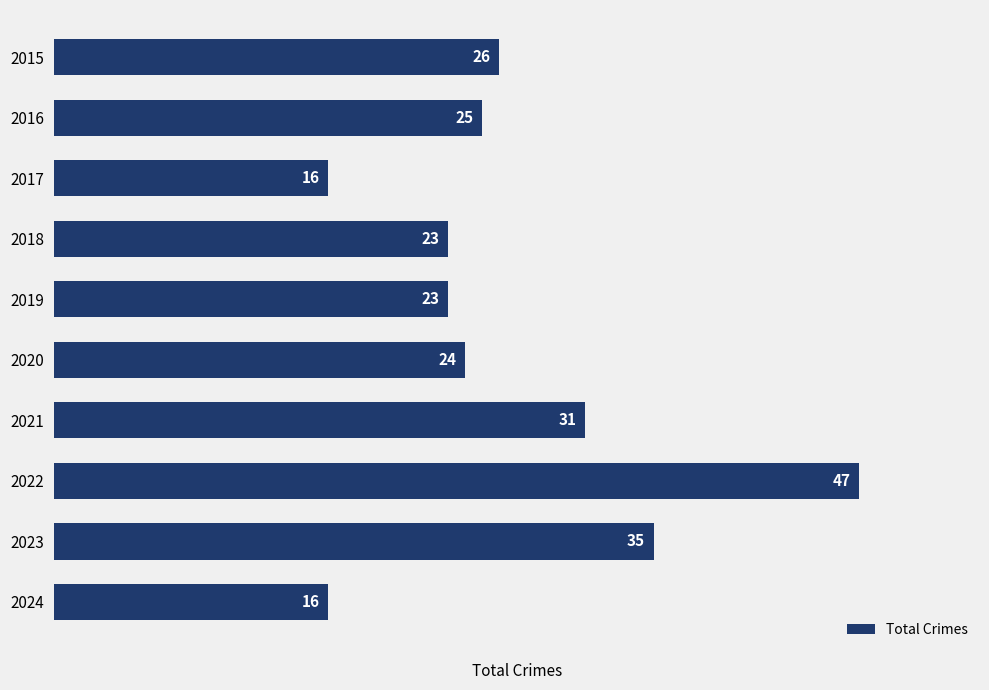

What is the value of the 3rd bar from the top?

16